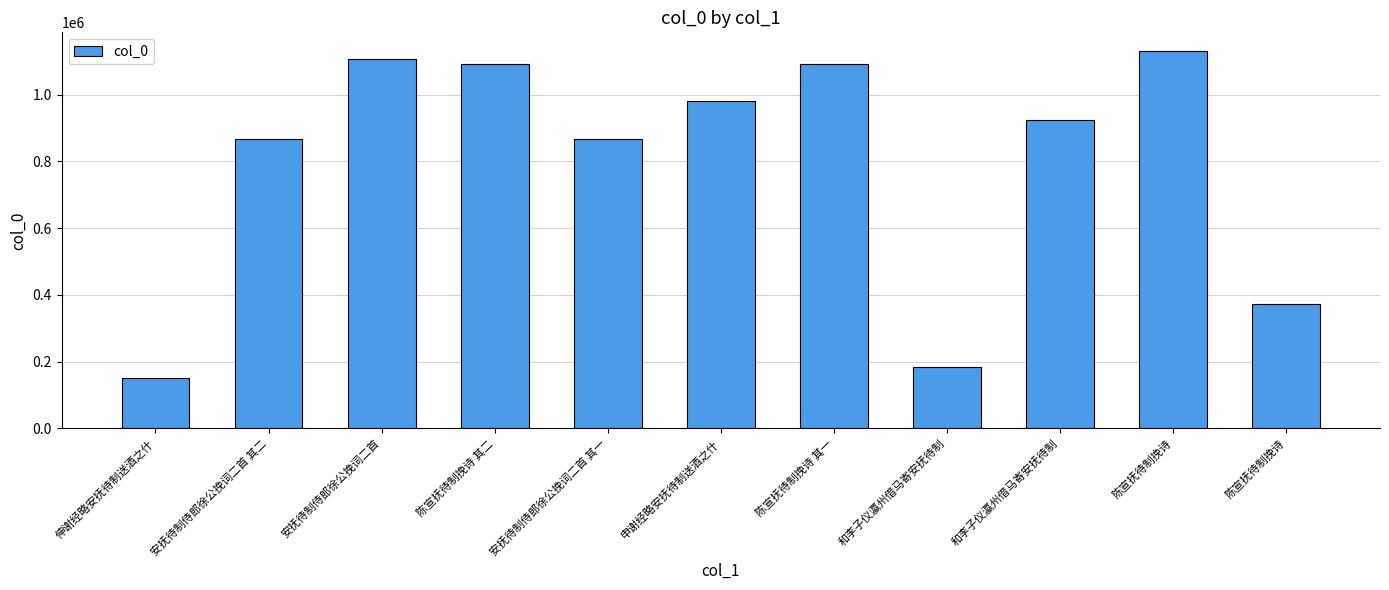

How many values are below 923122?

5